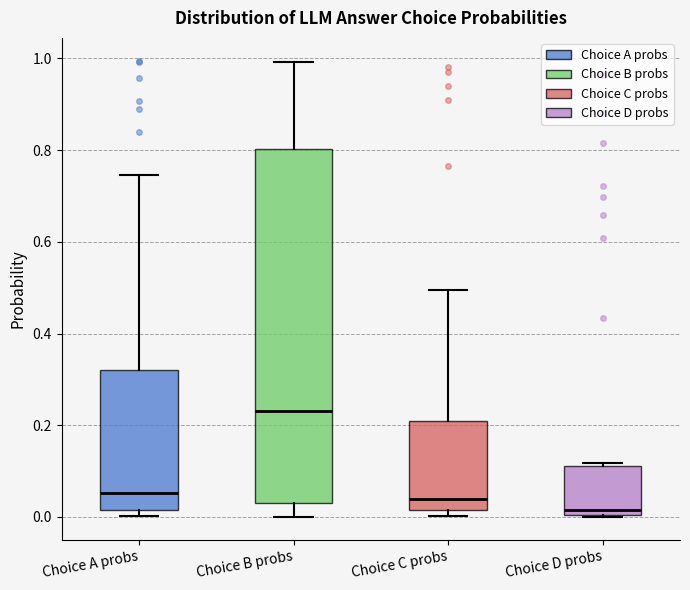

Reading left to right, transcribe this box plot: for each box, give where its median line is, the range the box spans, and where its two whiskers end, as read against the y-axis. The values are not printed on the chart, so give them approximately, as read against the axis.

Choice A probs: median 0.06, box 0.02 to 0.32, whiskers 0.00 to 0.74
Choice B probs: median 0.24, box 0.02 to 0.80, whiskers 0.00 to 1.00
Choice C probs: median 0.04, box 0.02 to 0.20, whiskers 0.00 to 0.50
Choice D probs: median 0.02, box 0.00 to 0.10, whiskers 0.00 to 0.12